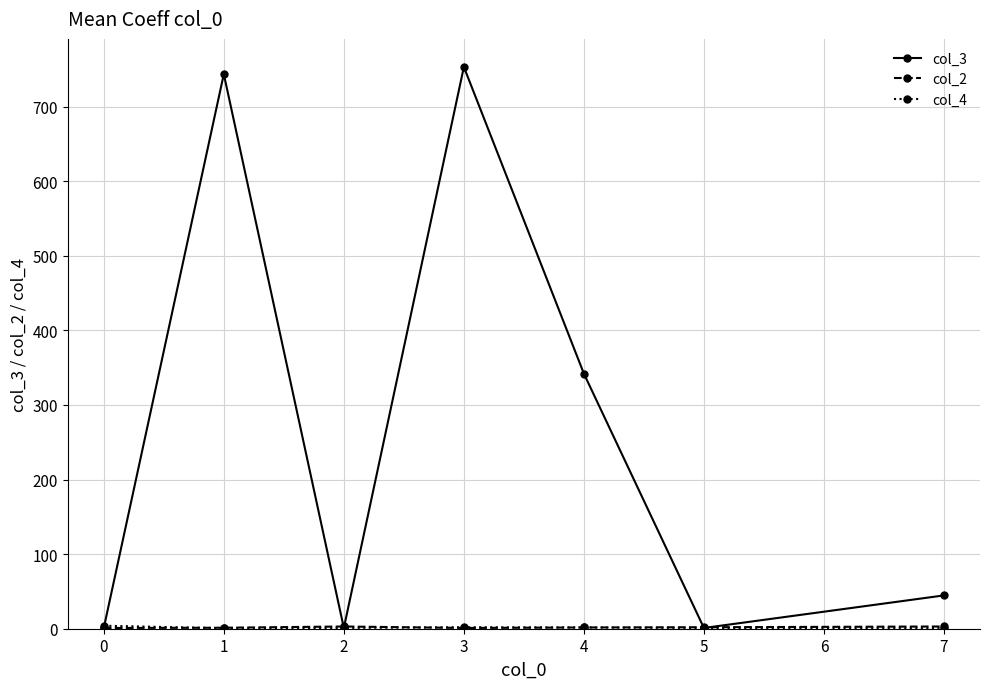

Which series has the largest total across all categories?

col_3